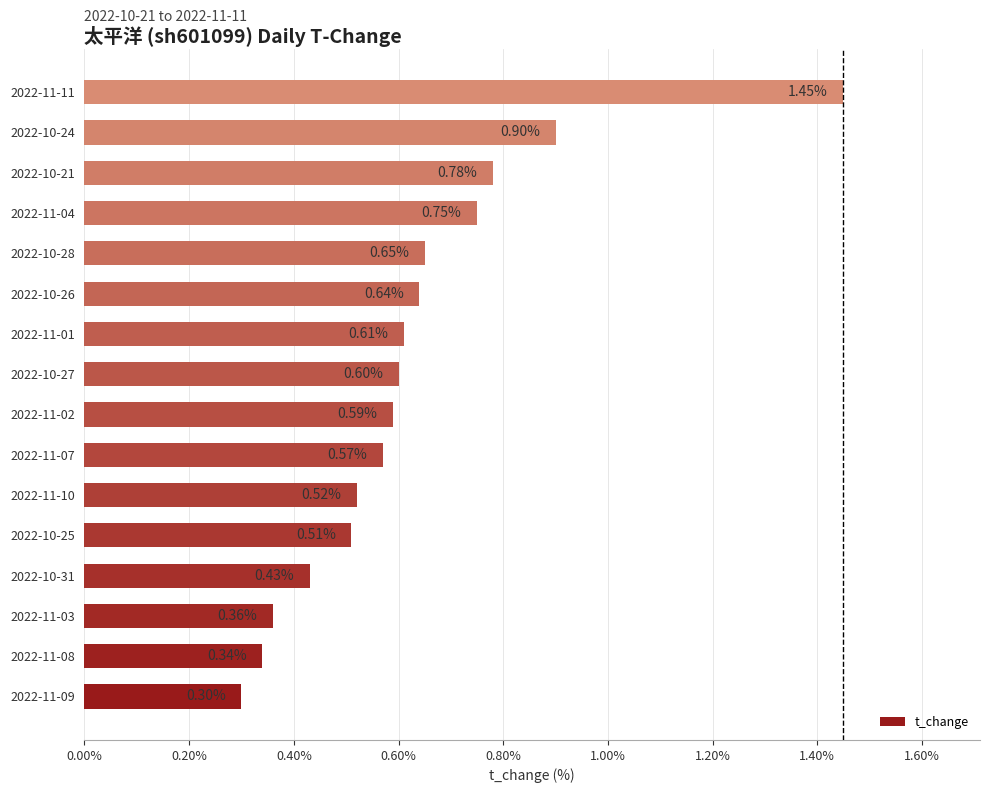

What is the average value?

0.6